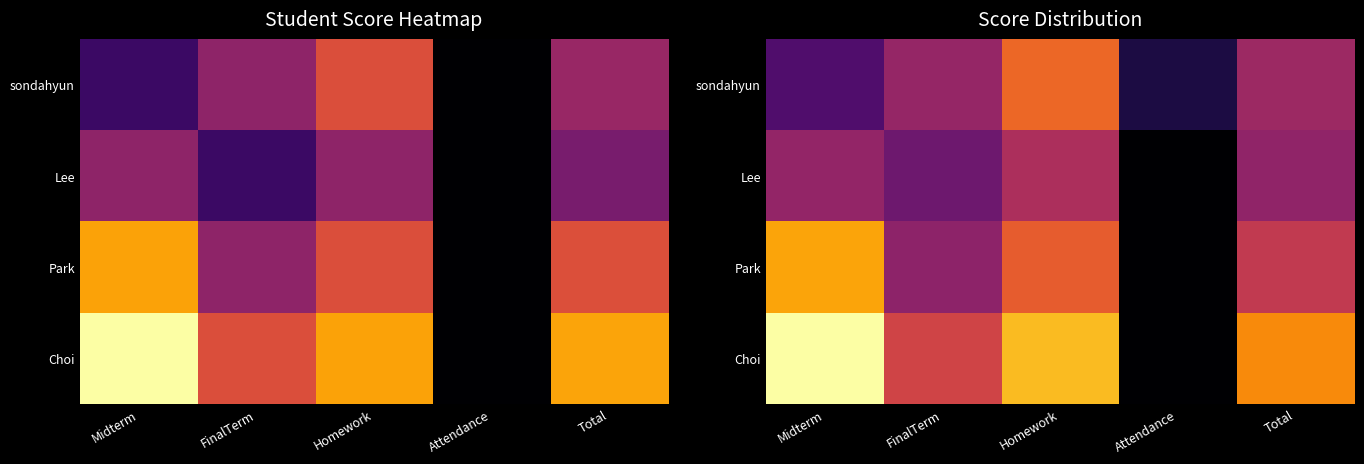

What is the difference between the second highest and second lowest values in the Choi series?

14.0